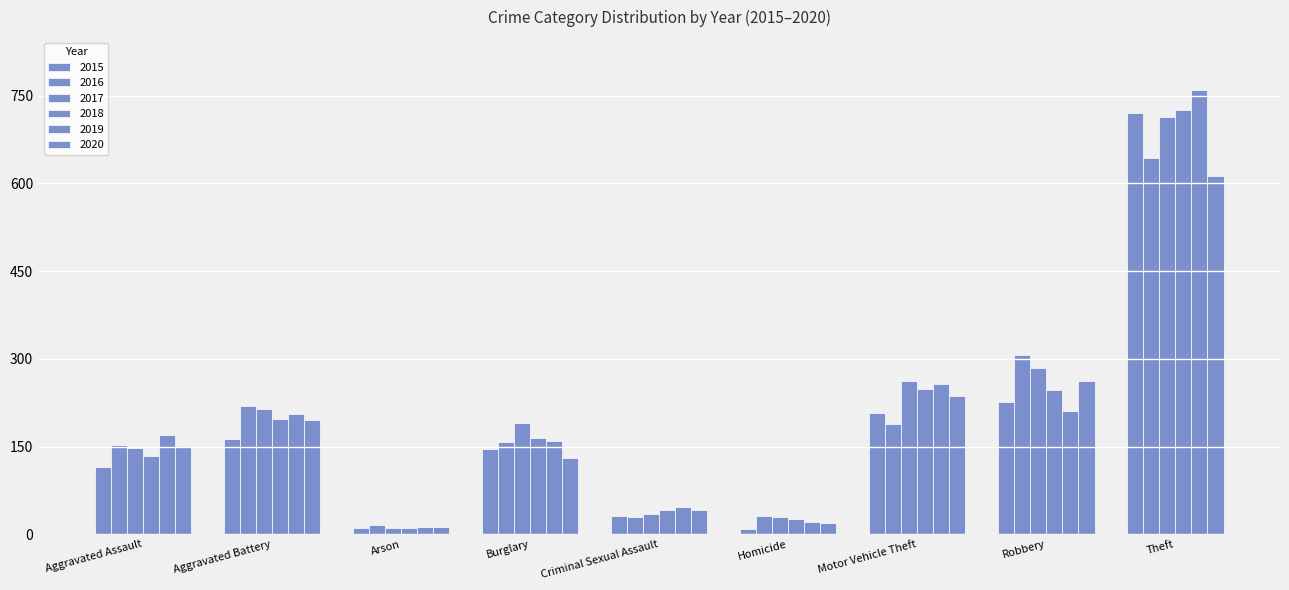

How many groups of bars are there?

9